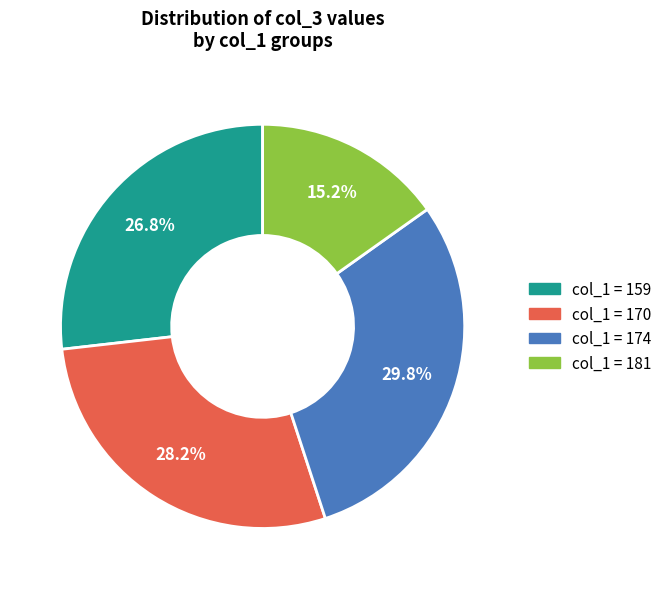

What percentage is NOT represented by col_1 = 181?

84.8%